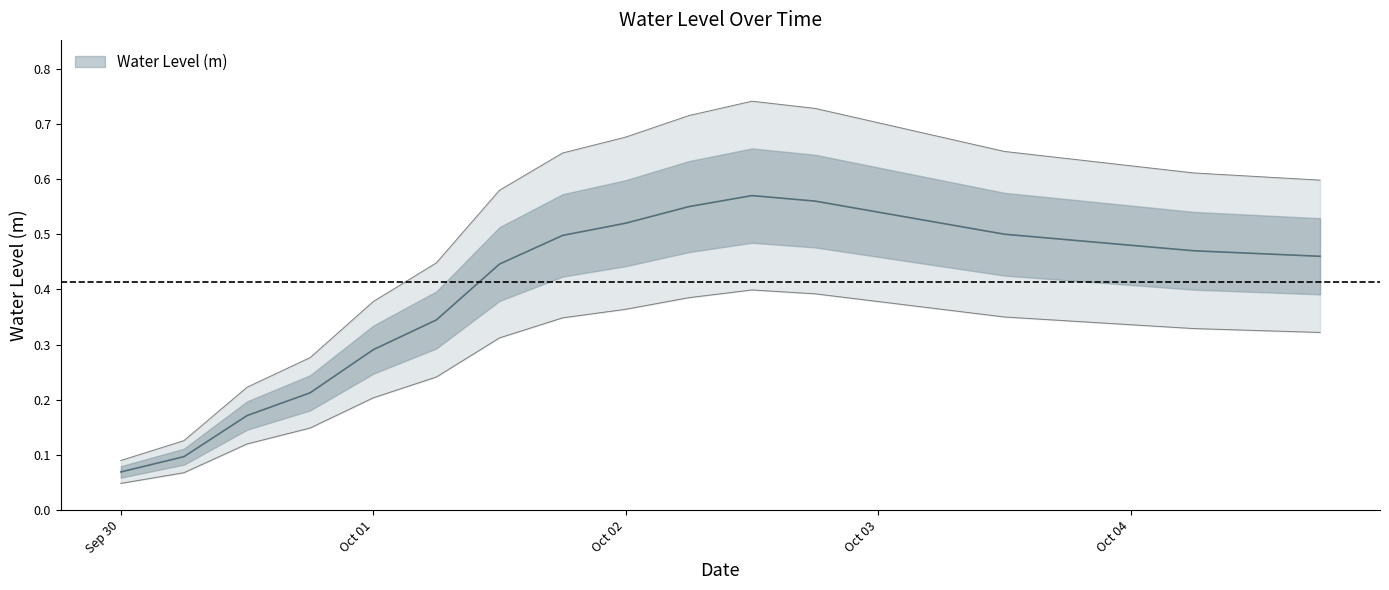

How many series are shown in this chart?

1